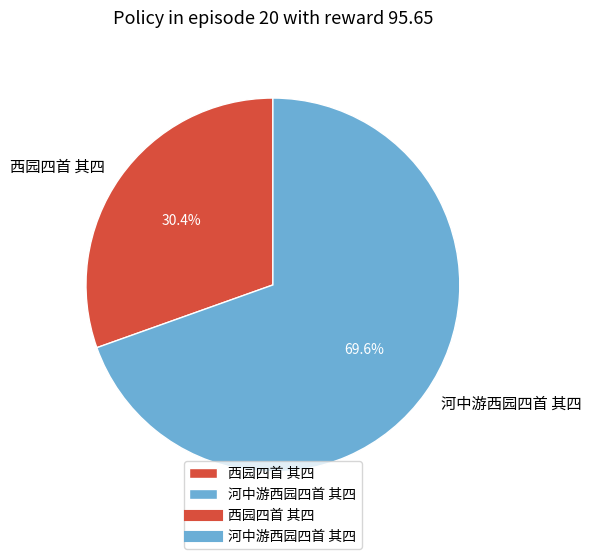

Is it true that 西园四首 其四 is 44% of the pie?

False